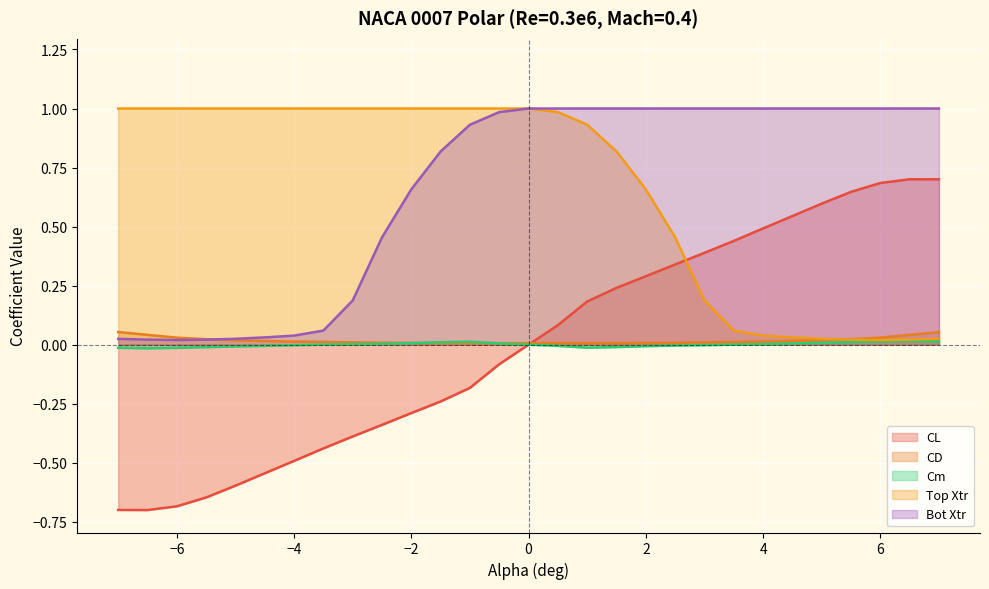

Which series has the largest total across all categories?

Top Xtr